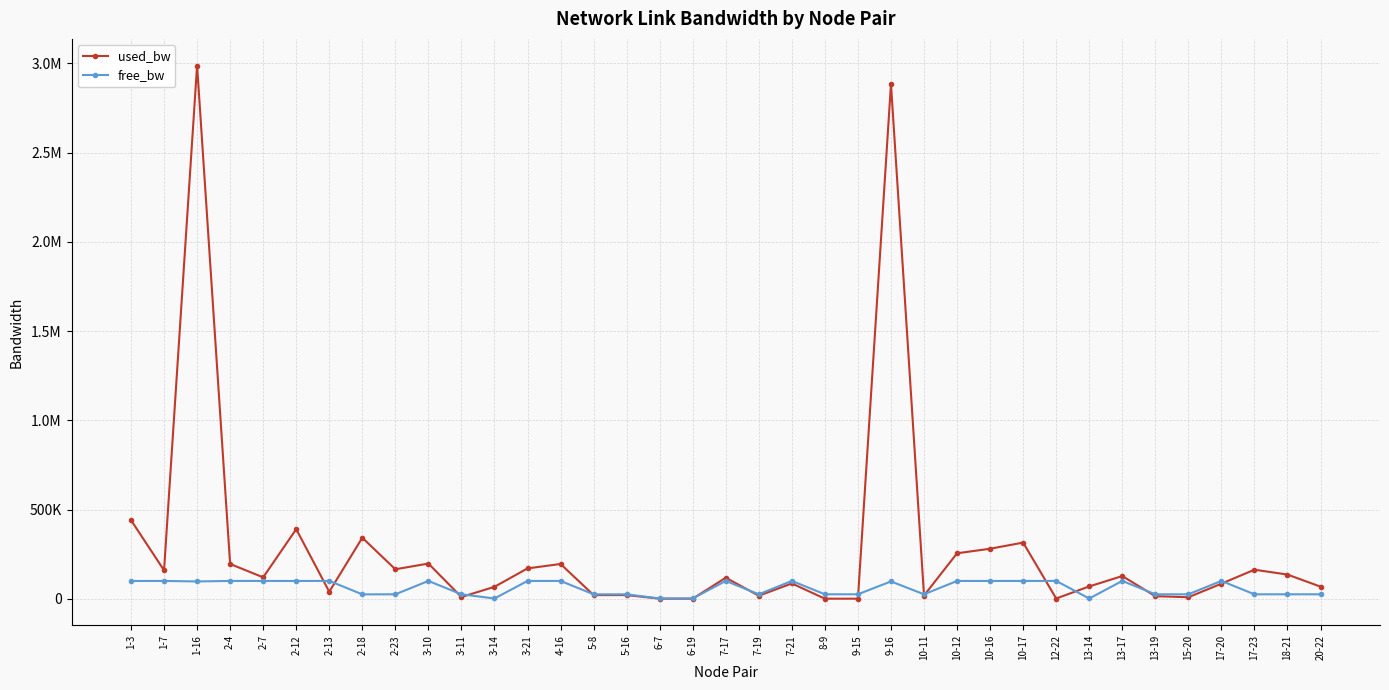

The free_bw series shows 5626.9 at 9-15. True or false?

False